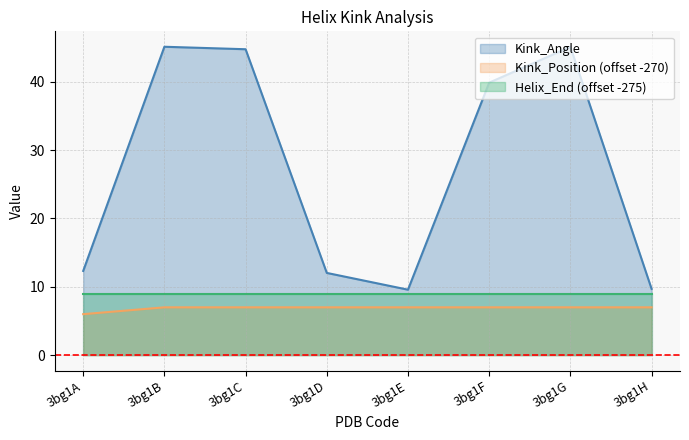

How many lines are shown in the chart?

3